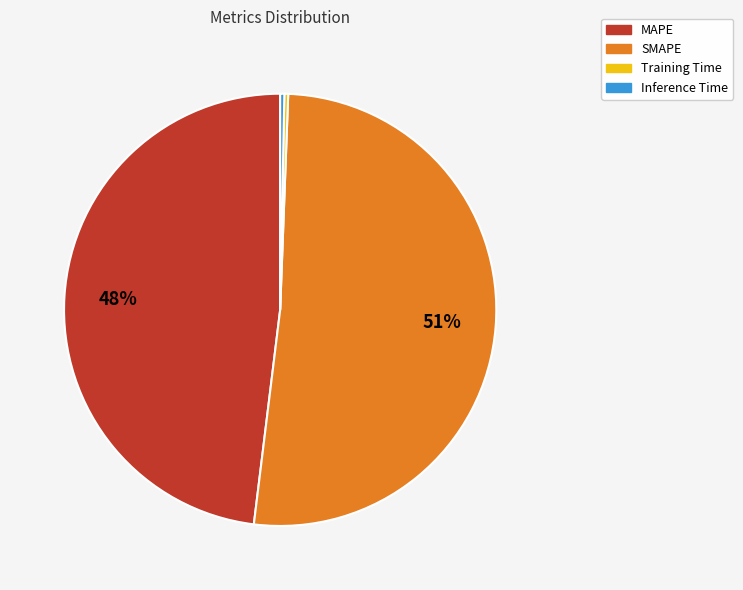

Which category has the biggest portion of the pie?

SMAPE